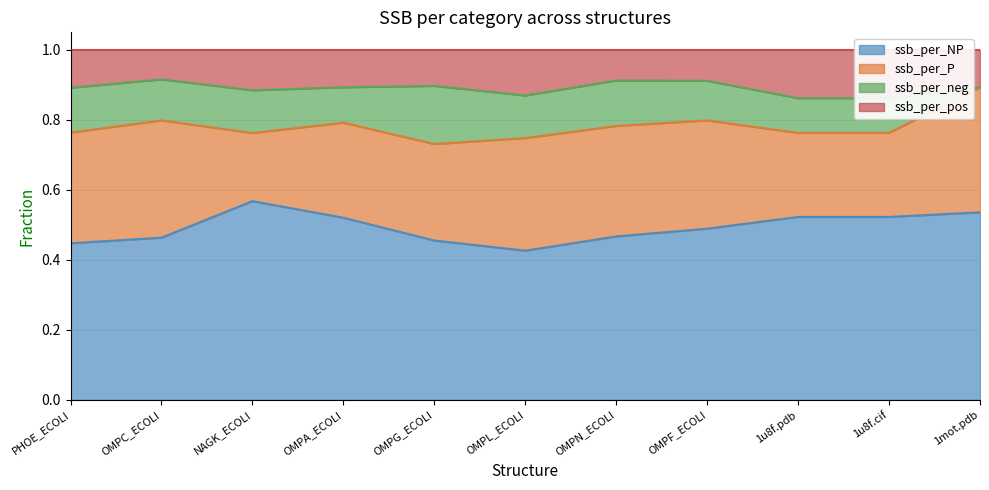

True or false: ssb_per_NP has a value of 0.2 at NAGK_ECOLI.

False